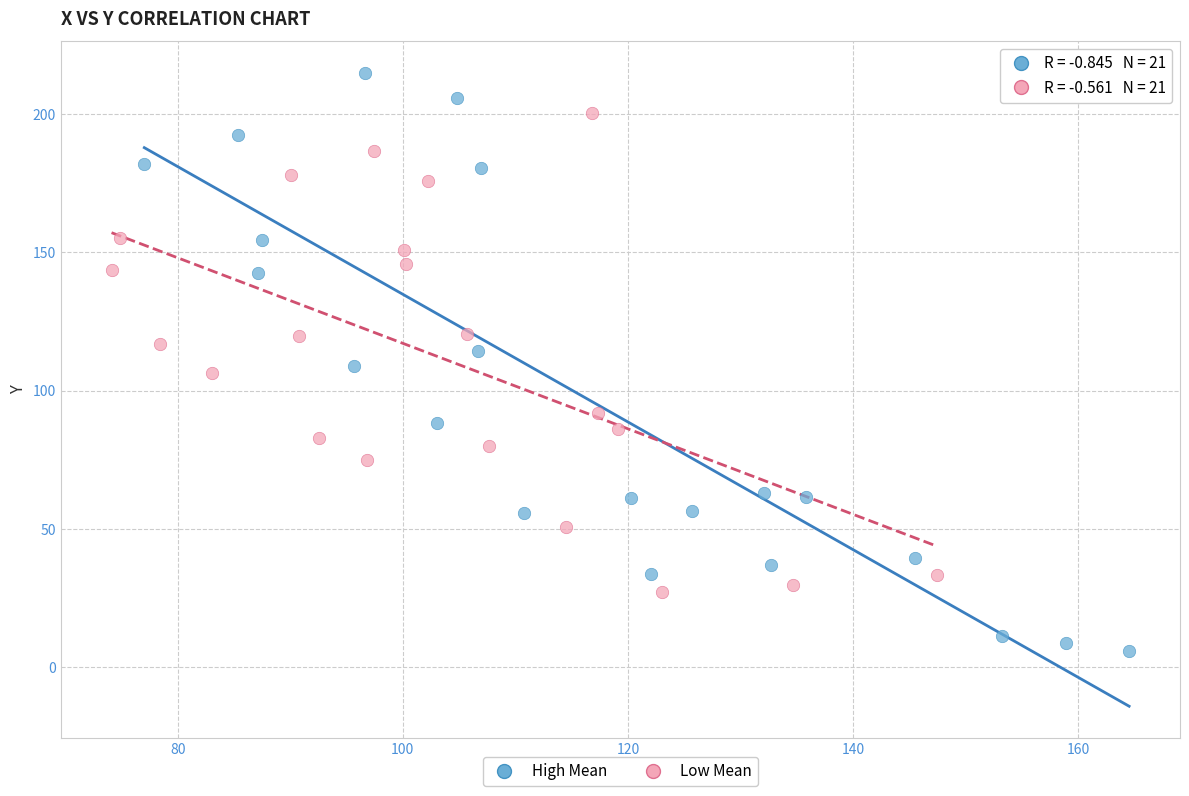

Which series reaches the minimum Y coordinate?

High Mean